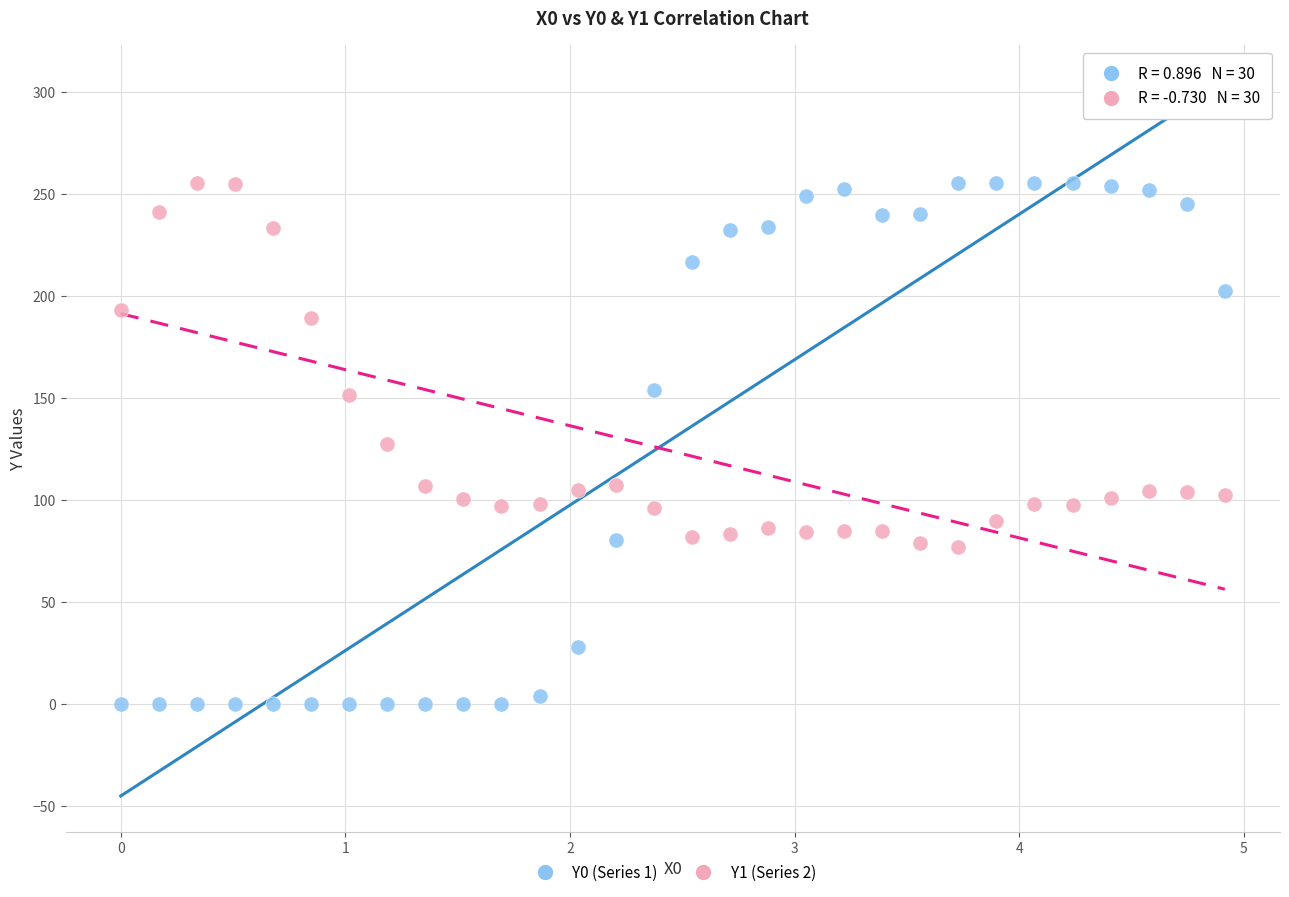

Which series has the largest Y range (max minus min)?

Y0 (Series 1)